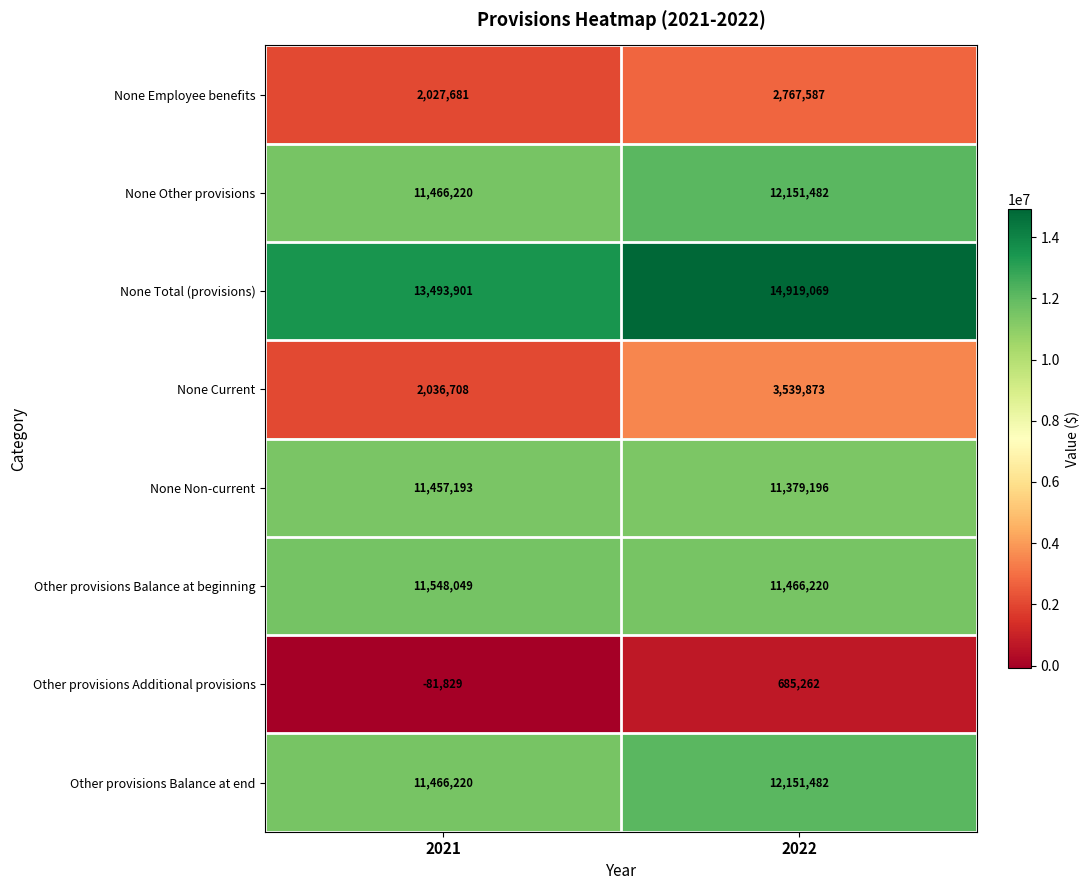

Between 2021 and 2022, which series saw the biggest shift?

None Current